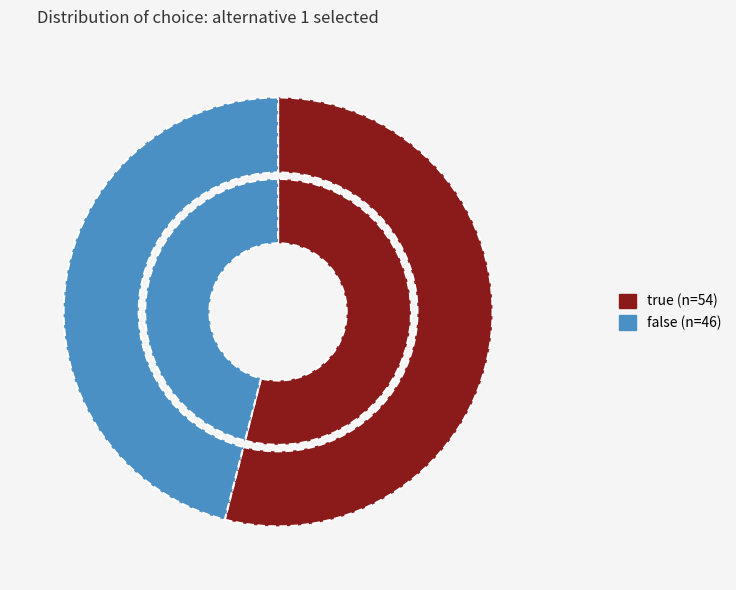

To the nearest percent, what percentage of the pie is true?

54%